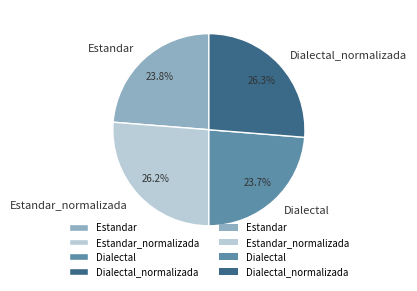

Does Dialectal account for over 50% of the chart?

No